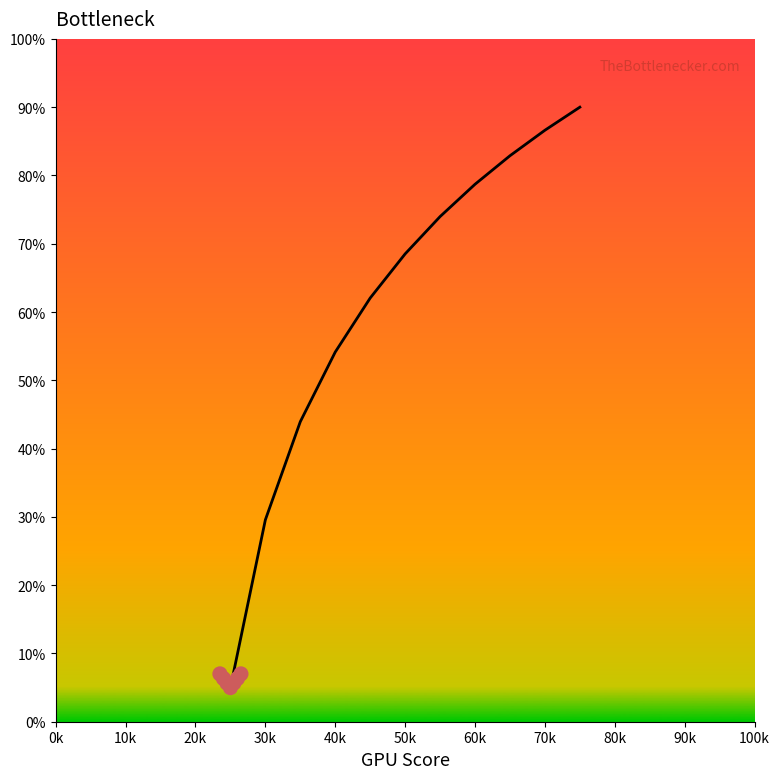

Approximately how many times larger is the value at 50k compared to 60k?

0.9